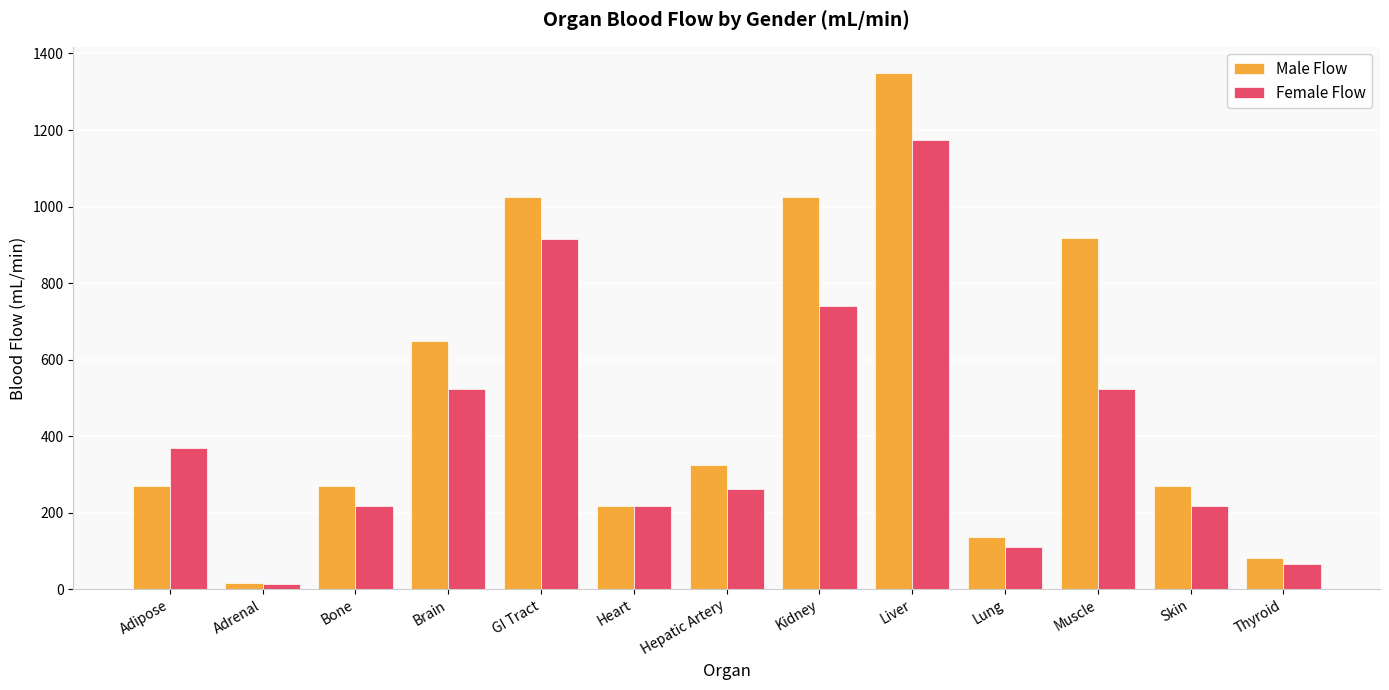

What position from the right is Thyroid?

1